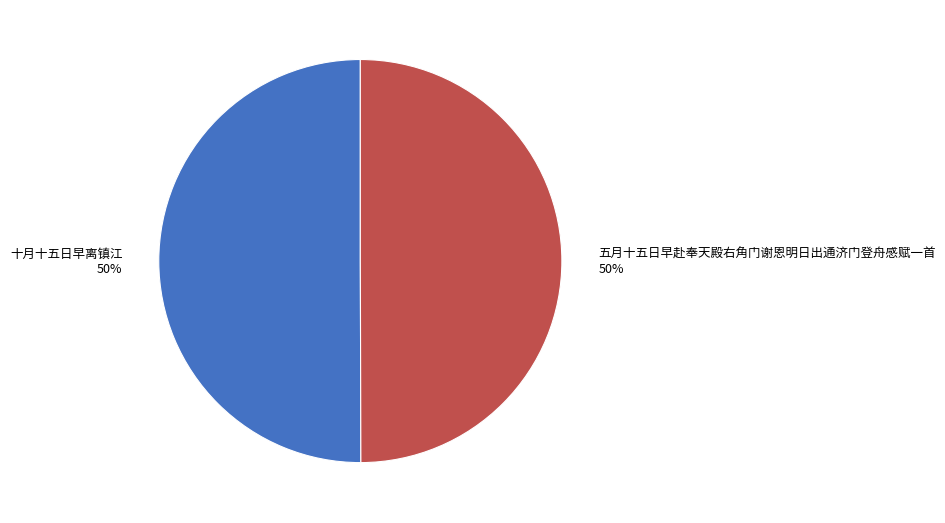

Is it true that 十月十五日早离镇江 is 50% of the pie?

True